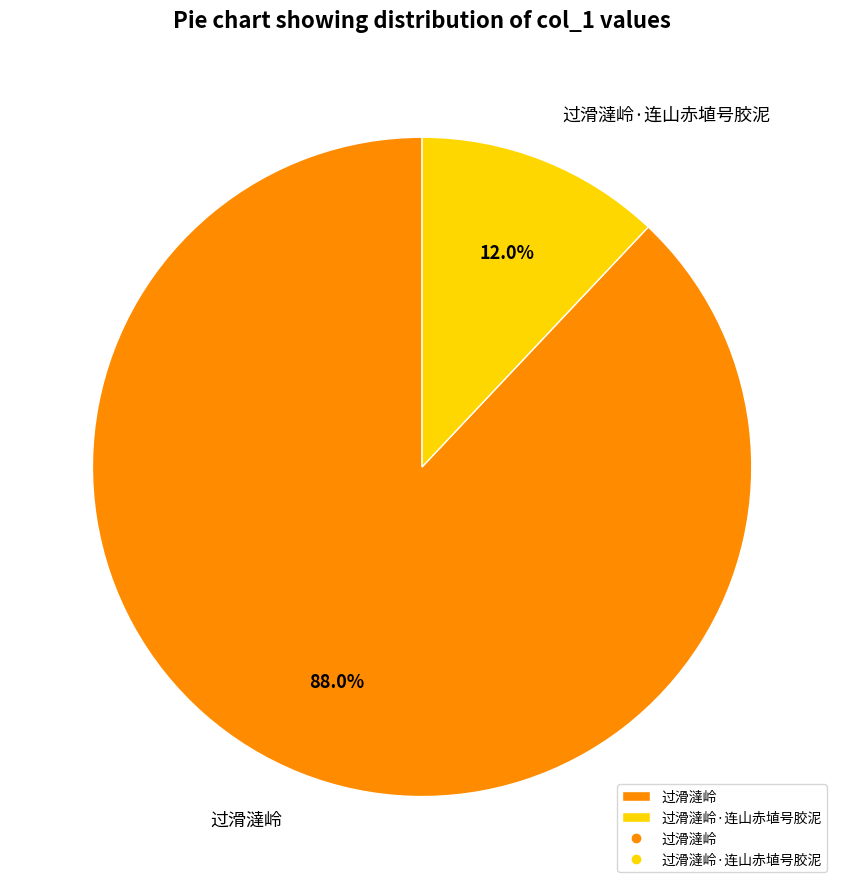

Combined, do 过滑澾岭 and 过滑澾岭·连山赤埴号胶泥 account for over 50%?

Yes